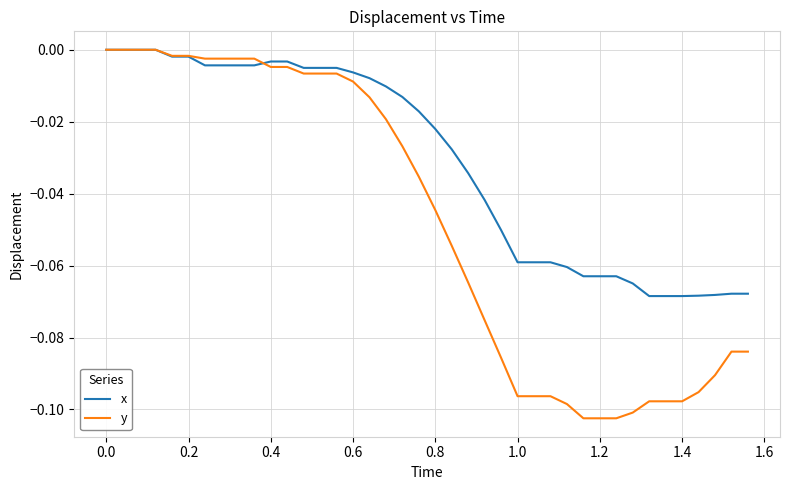

After their last crossing, which series has the higher values: y or x?

x